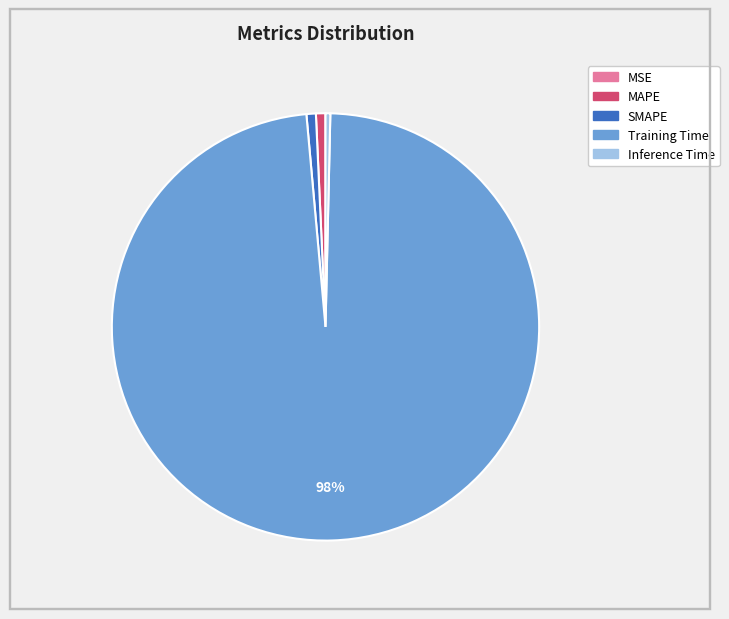

Is it true that Inference Time is 6% of the pie?

False